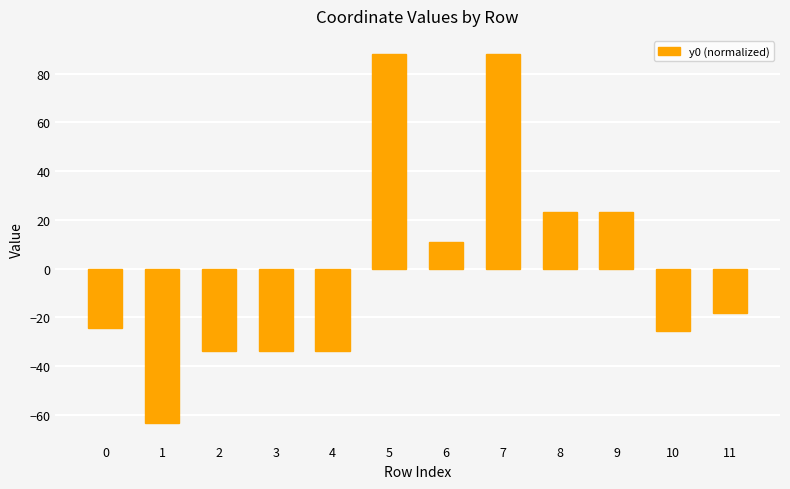

What is the minimum value shown in the chart?

-63.4